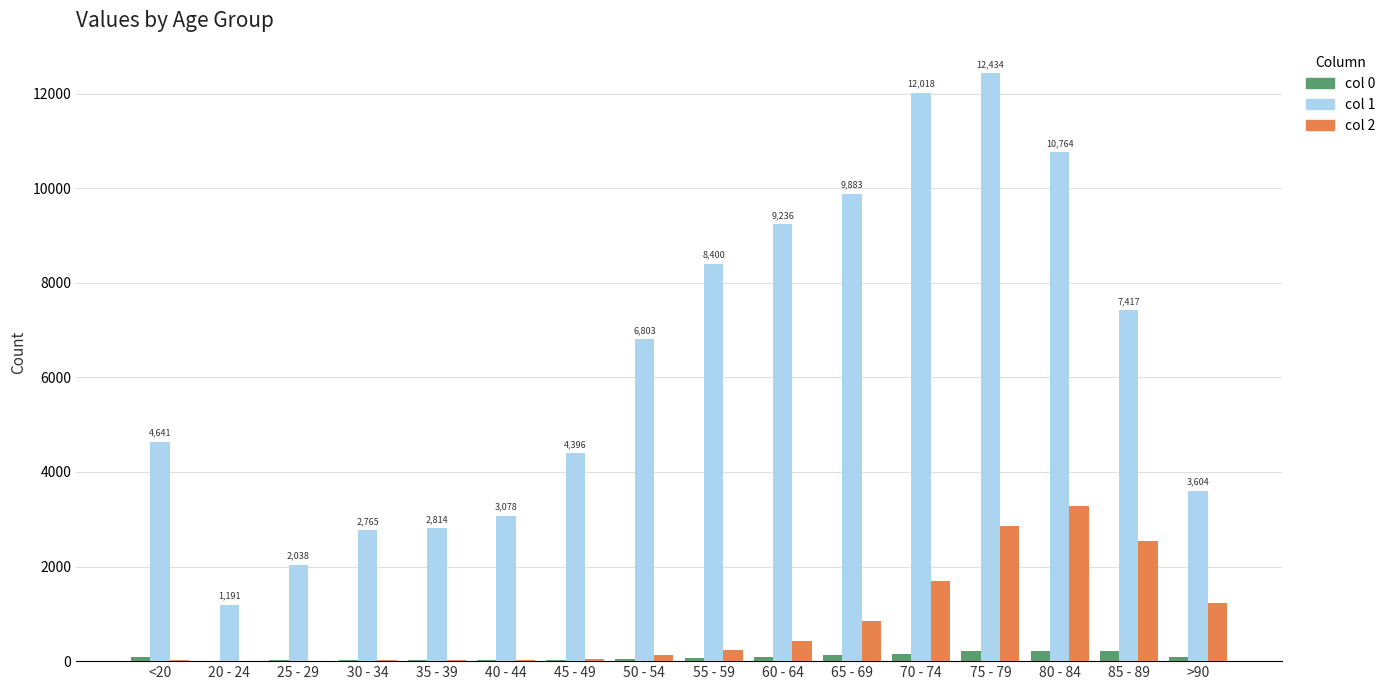

What is the greatest value displayed?

12434